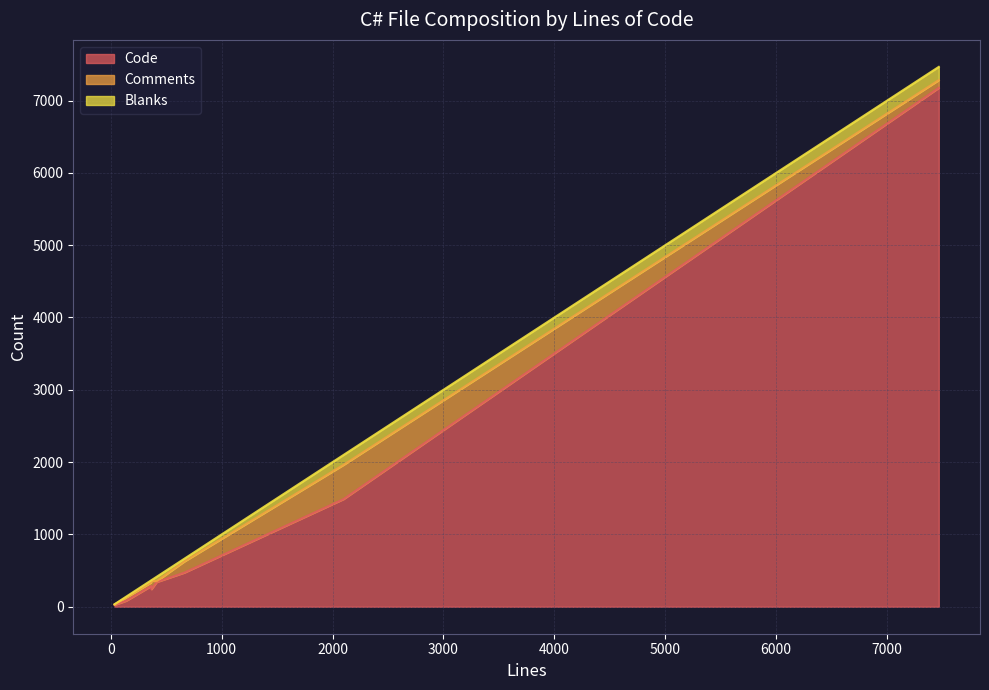

What are all the series names shown in the legend?

Code, Comments, Blanks